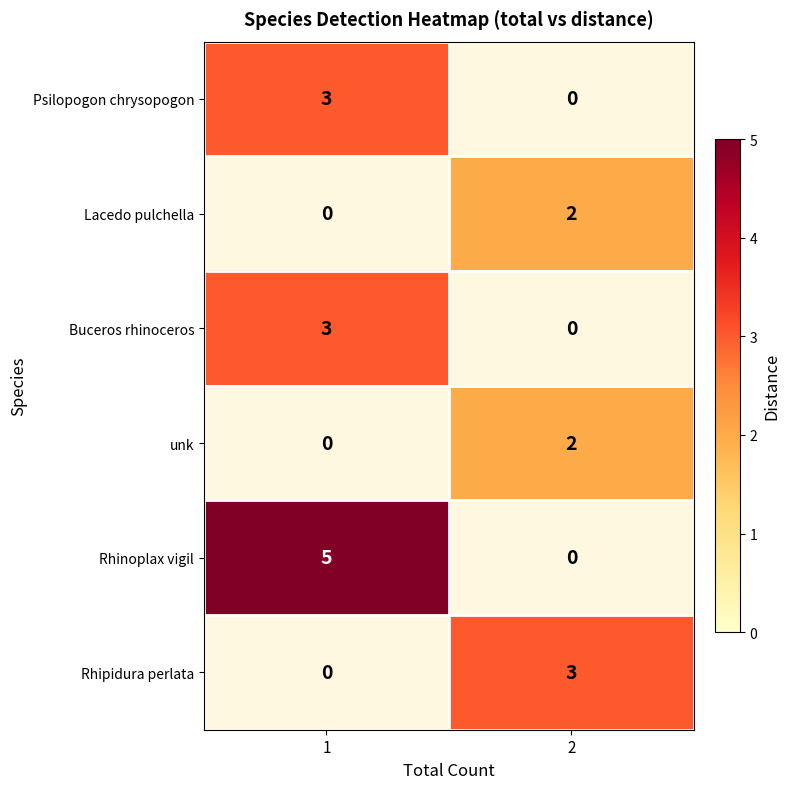

True or false: Rhipidura perlata has a value of 1 at 2.

False